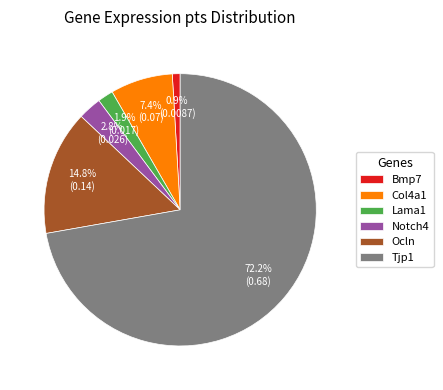

What is the smallest slice in the pie chart?

Bmp7